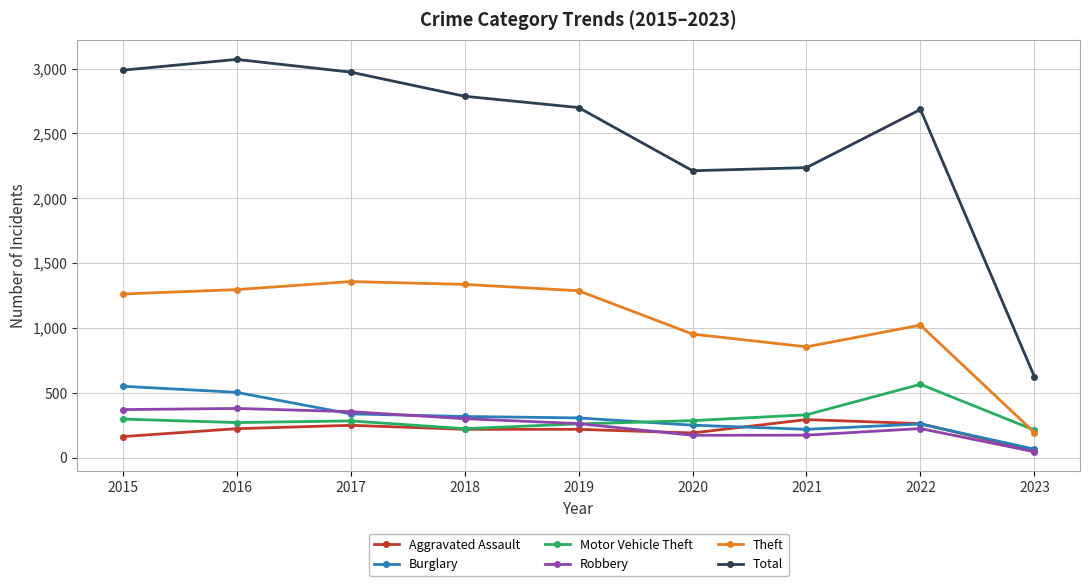

What is the sum of all Robbery values?

2297